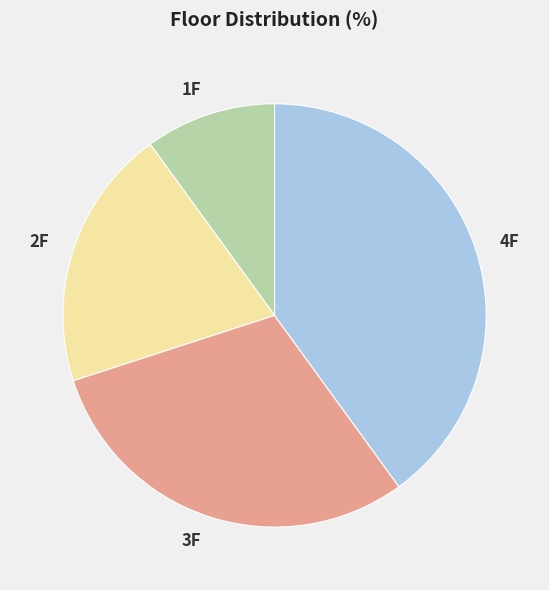

Is there any slice that represents more than half of the pie?

No